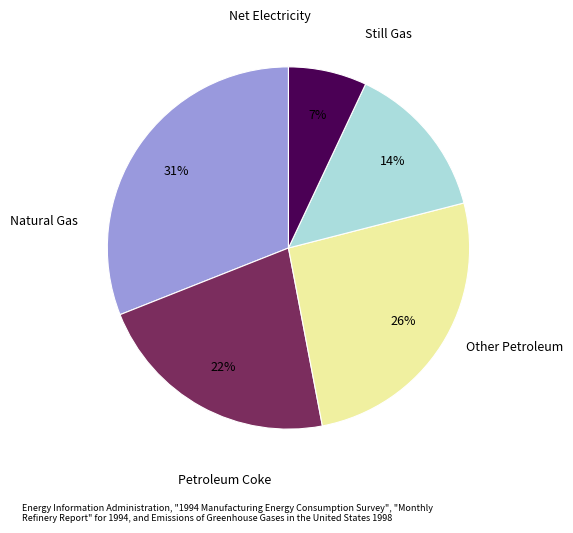

To the nearest percent, what is the average slice percentage?

20%